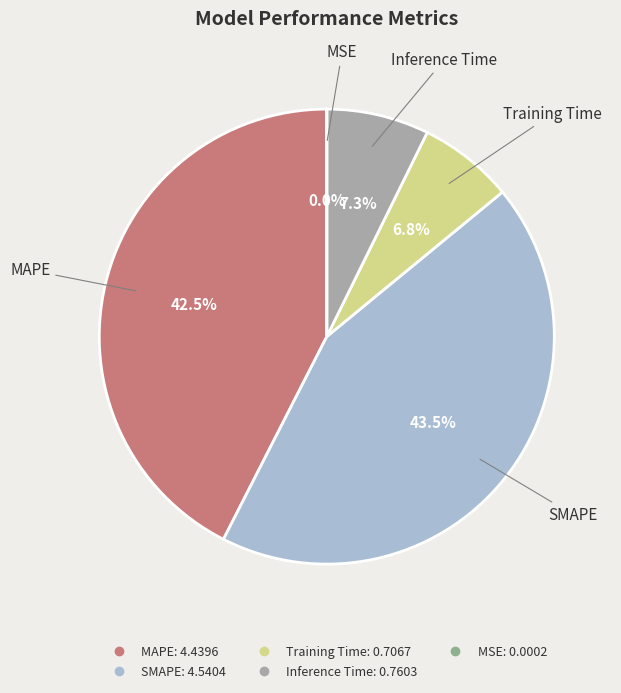

Which category has the biggest portion of the pie?

SMAPE